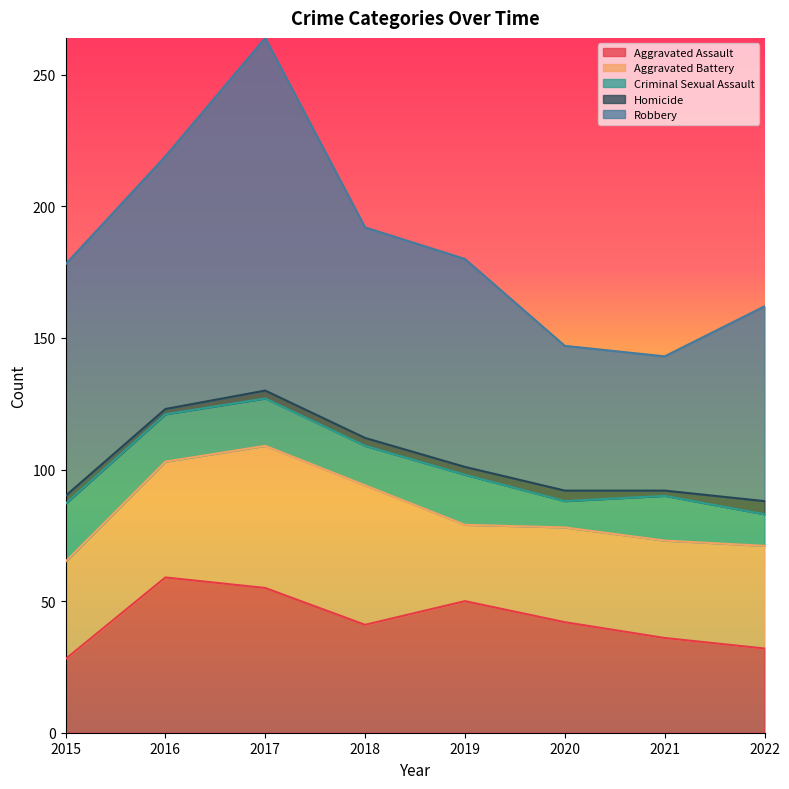

What is the value of the Homicide point at the 8th from the left?

5